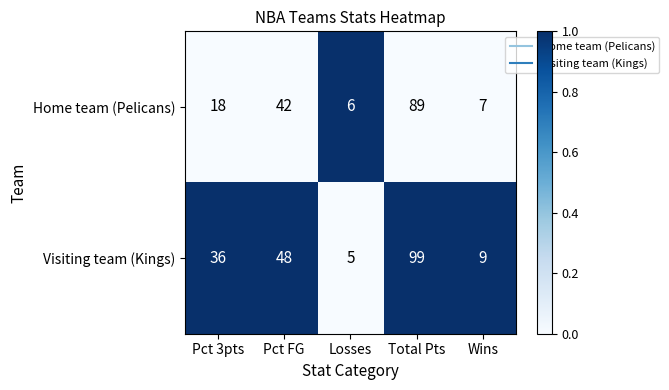

Between Pct 3pts and Pct FG, which series saw the biggest shift?

Home team (Pelicans)